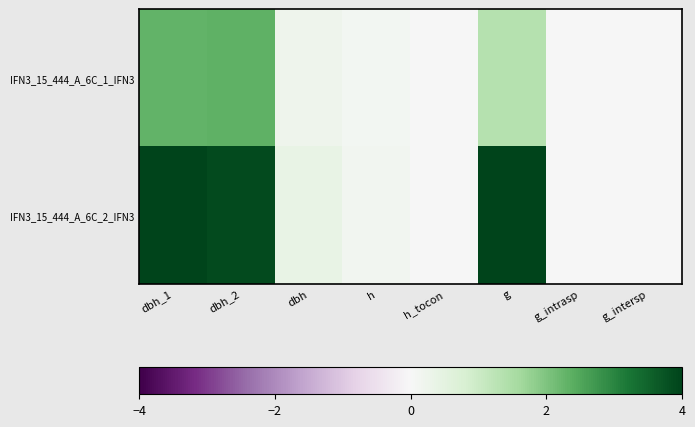

At which category does the chart reach its peak across all series?

dbh_1